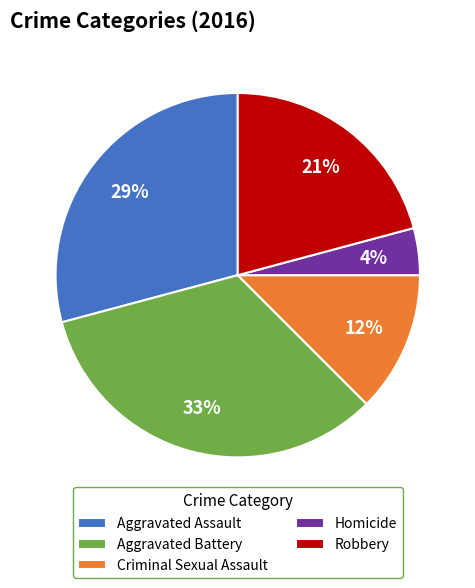

How many segments does this pie chart have?

5